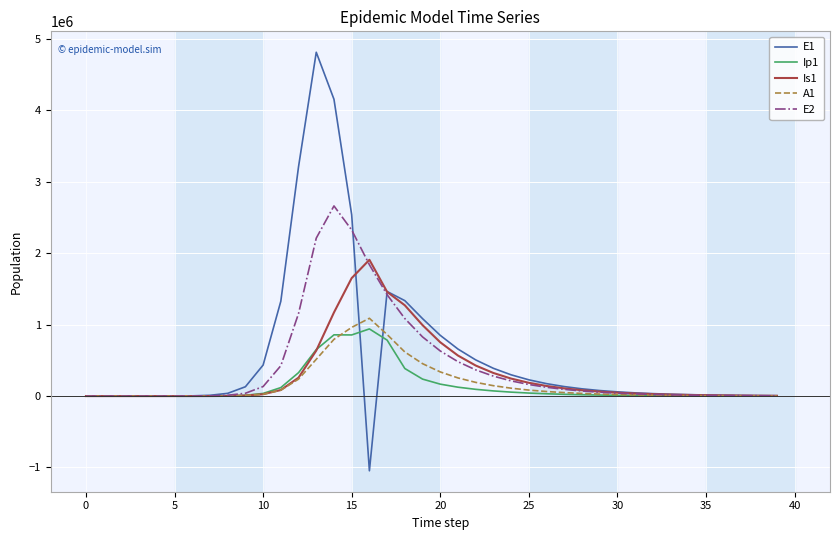

What is the minimum value shown in the chart?

-1046252.9